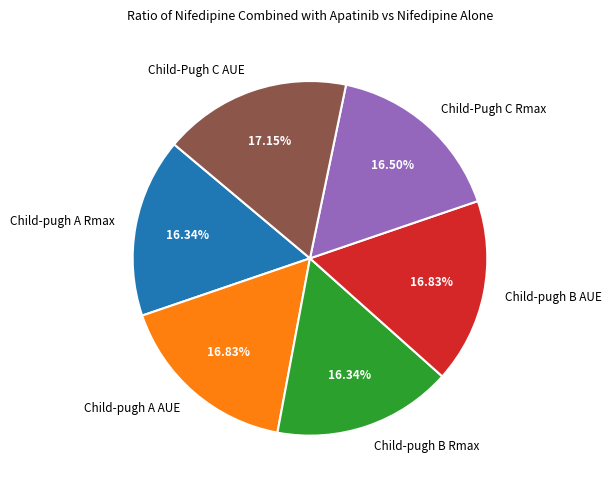

To the nearest percent, what percentage of the pie is Child-pugh A Rmax?

16%